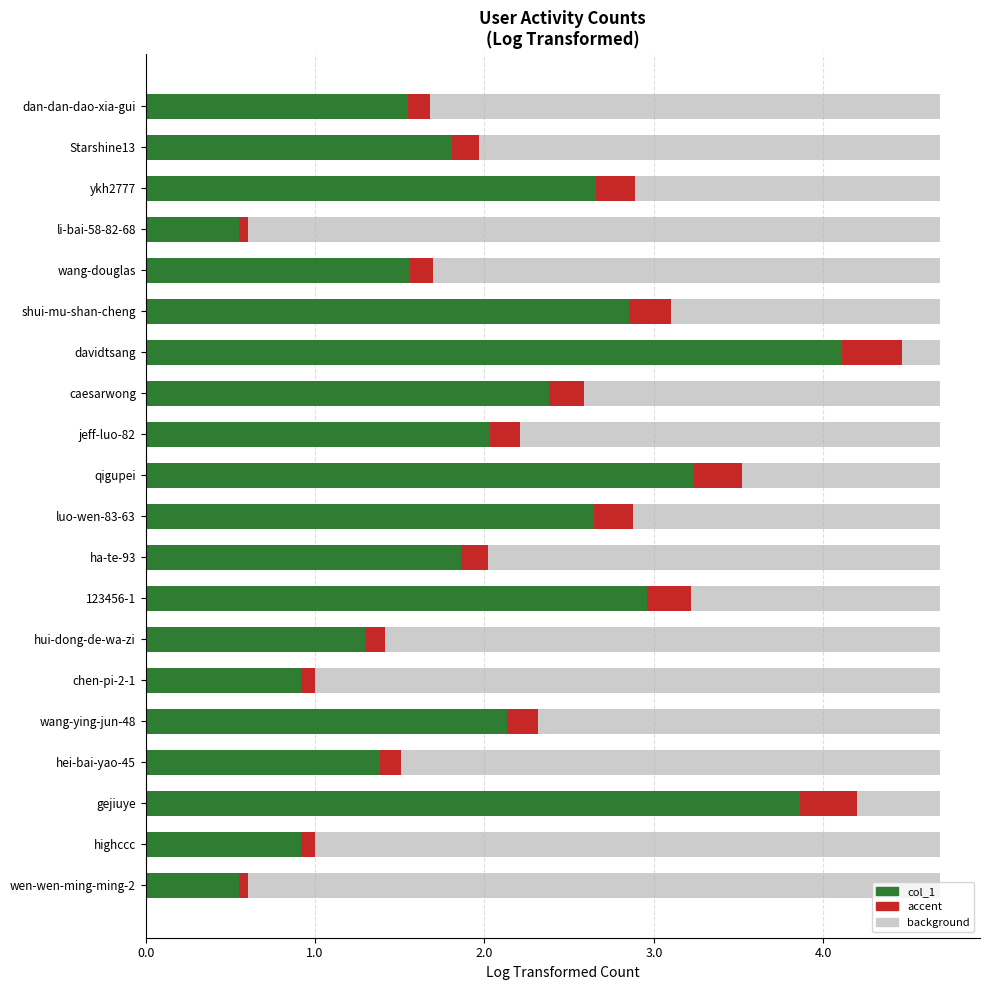

Reading left to right, what are all the values shown in this chart?

1.5	1.8	2.7	0.6	1.6	2.9	4.1	2.4	2.0	3.2	2.6	1.9	3.0	1.3	0.9	2.1	1.4	3.9	0.9	0.6